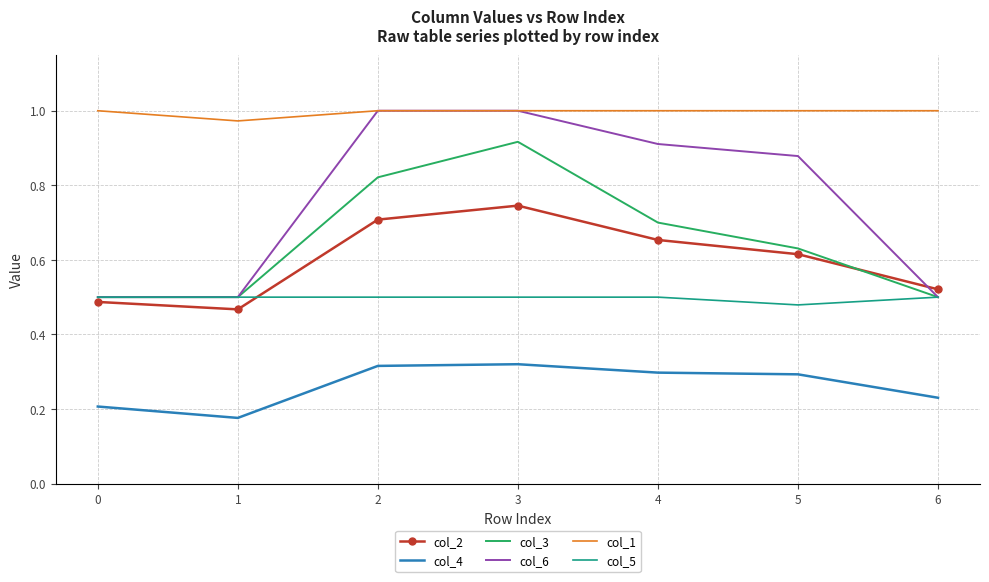

Count the col_5 values in the range 0 to 1.

7